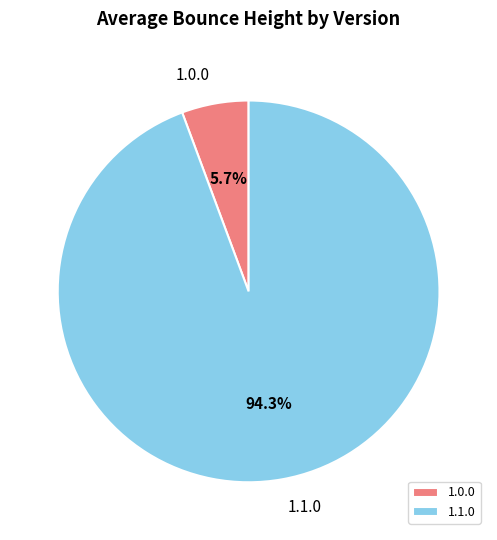

Does any single category account for the majority?

Yes